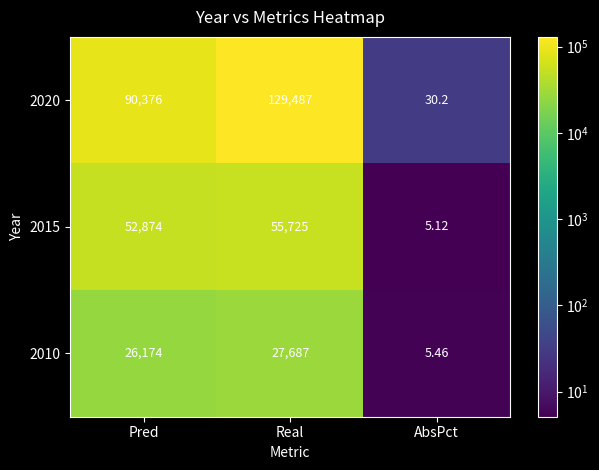

Which series changed the most between Real and AbsPct?

2020